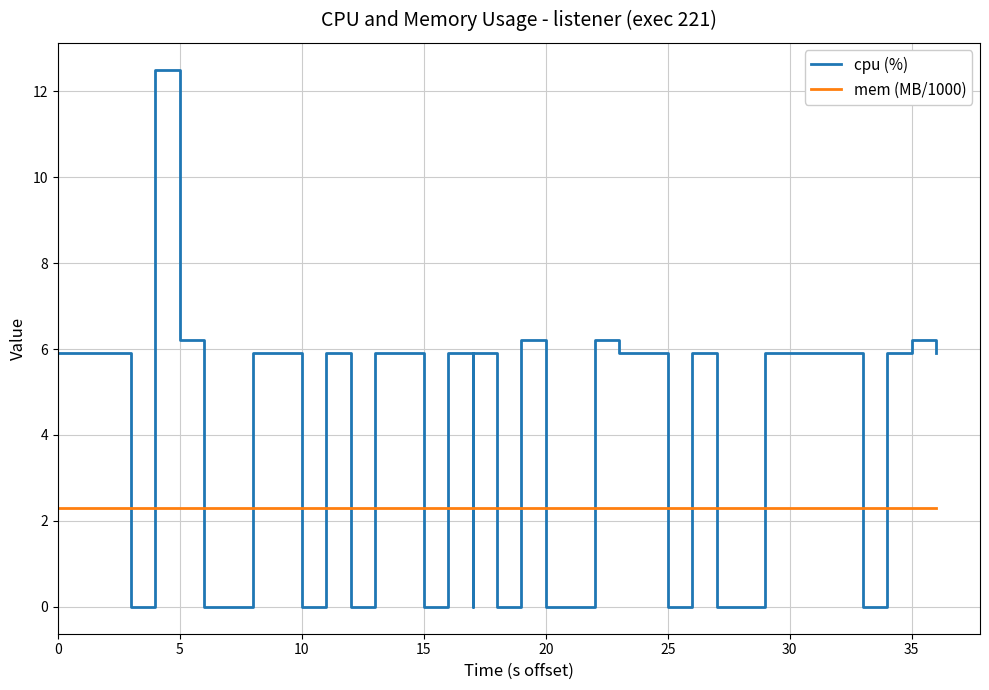

Reading left to right, what are all the values shown in this chart?

cpu (%): 5.9	5.9	5.9	0.0	5.9	12.5	6.2	0.0	0.0	5.9	5.9	0.0	5.9	0.0	5.9	5.9	0.0	5.9	0.0	5.9	0.0	6.2	0.0	0.0	6.2	5.9	5.9	0.0	5.9	0.0	0.0	5.9	5.9	5.9	5.9	0.0	0.0	5.9	6.2	5.9
mem (MB/1000): 2.3	2.3	2.3	2.3	2.3	2.3	2.3	2.3	2.3	2.3	2.3	2.3	2.3	2.3	2.3	2.3	2.3	2.3	2.3	2.3	2.3	2.3	2.3	2.3	2.3	2.3	2.3	2.3	2.3	2.3	2.3	2.3	2.3	2.3	2.3	2.3	2.3	2.3	2.3	2.3